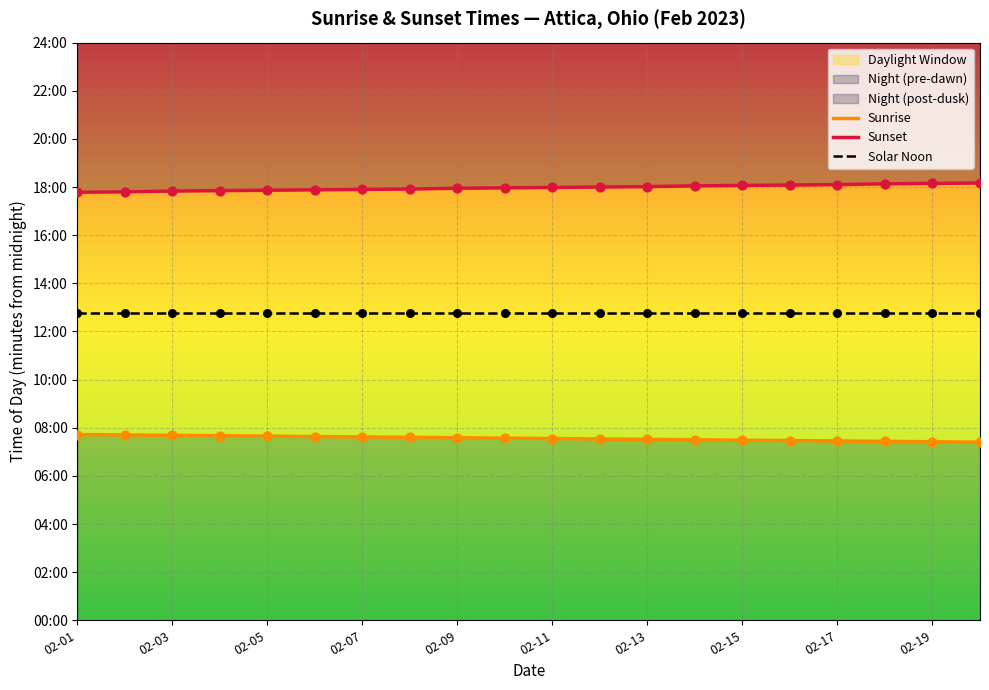

What is the total value across all series at 15?

2298